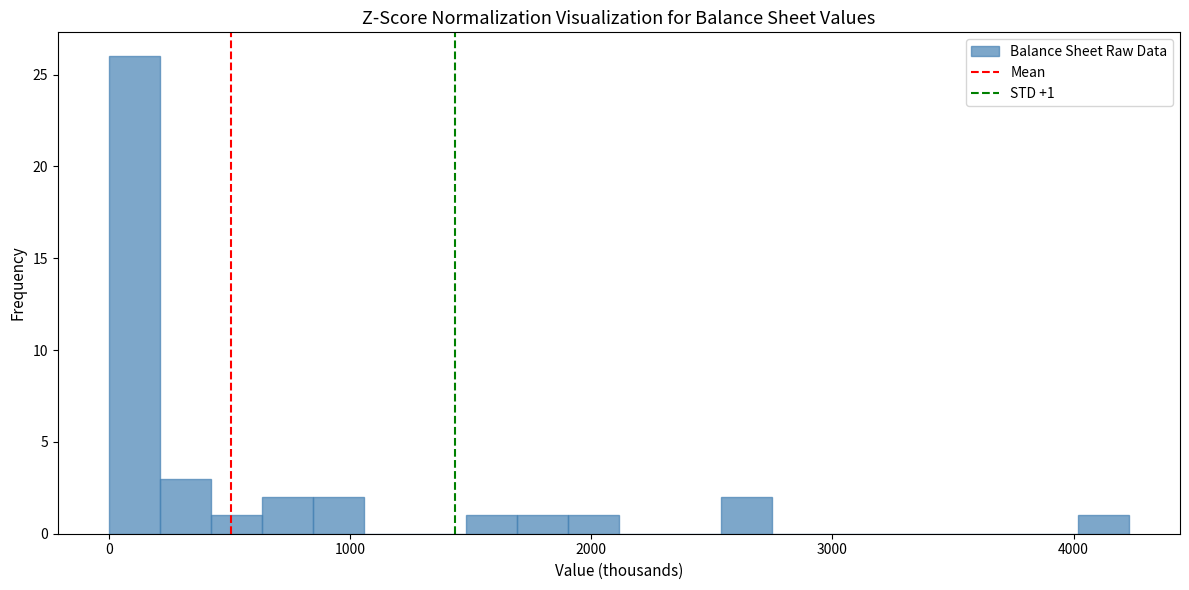

Around what value on the x-axis is the tallest bar? Give the approximate position of its centre, as read against the axis.

100